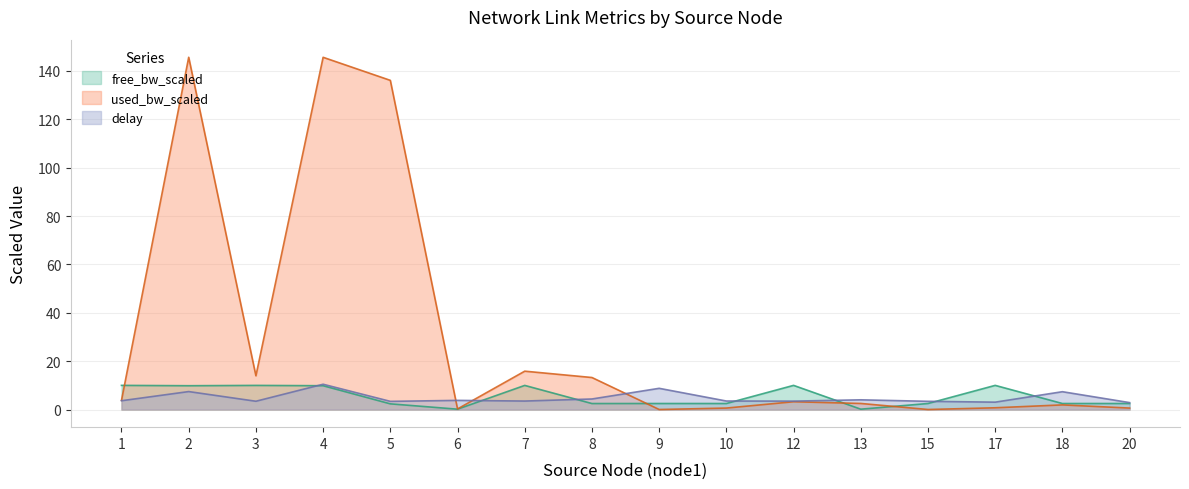

Read the free_bw_scaled value at 8.

2.5